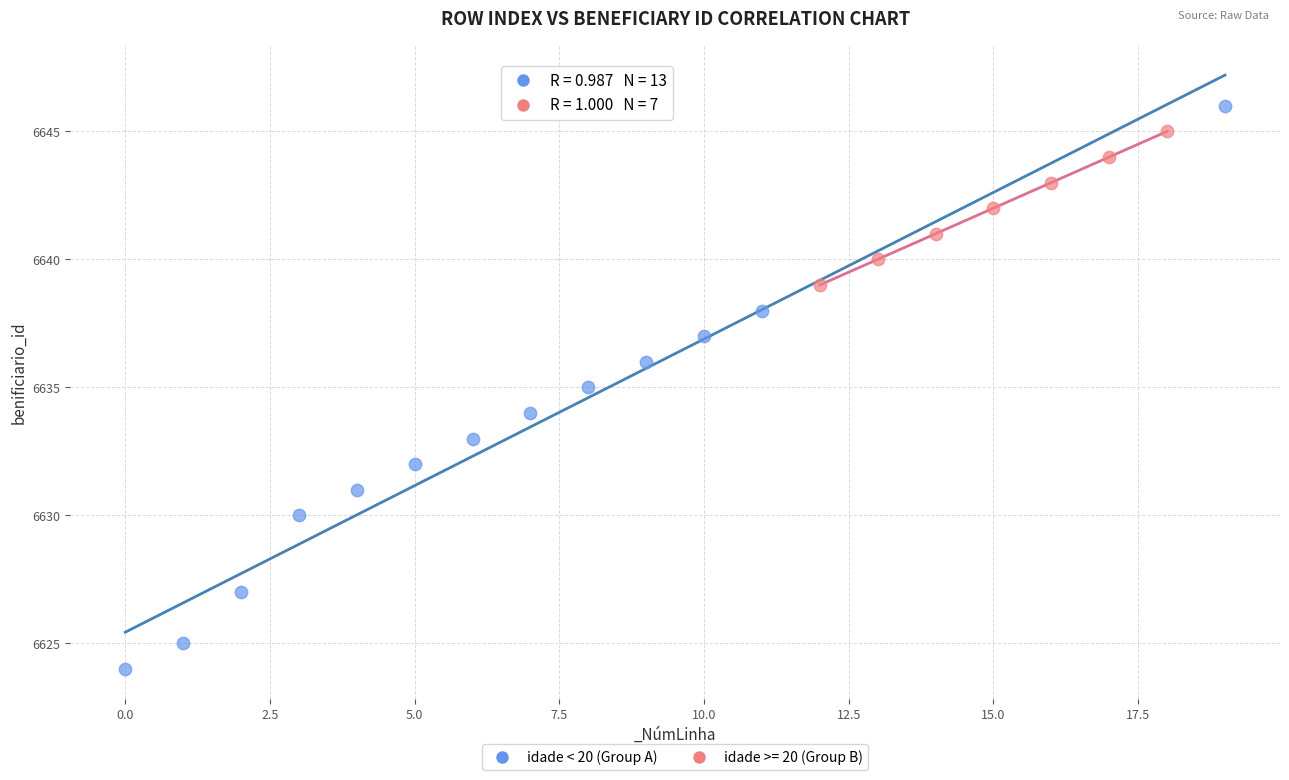

Which series has the widest spread of Y values?

idade < 20 (Group A)